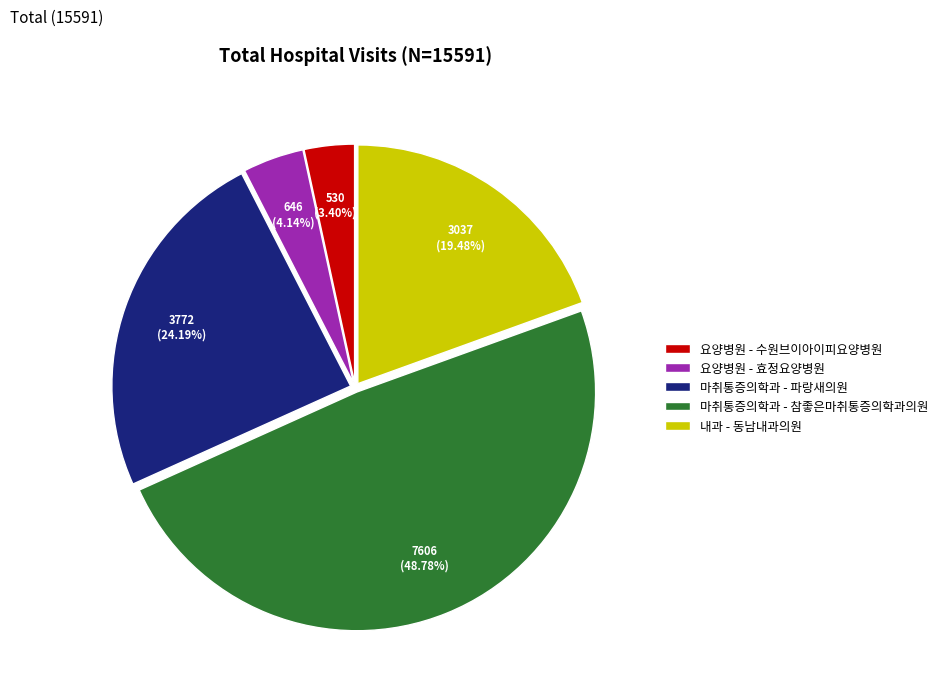

Do 요양병원 - 효정요양병원 and 마취통증의학과 - 파랑새의원 together represent more than half of the pie?

No